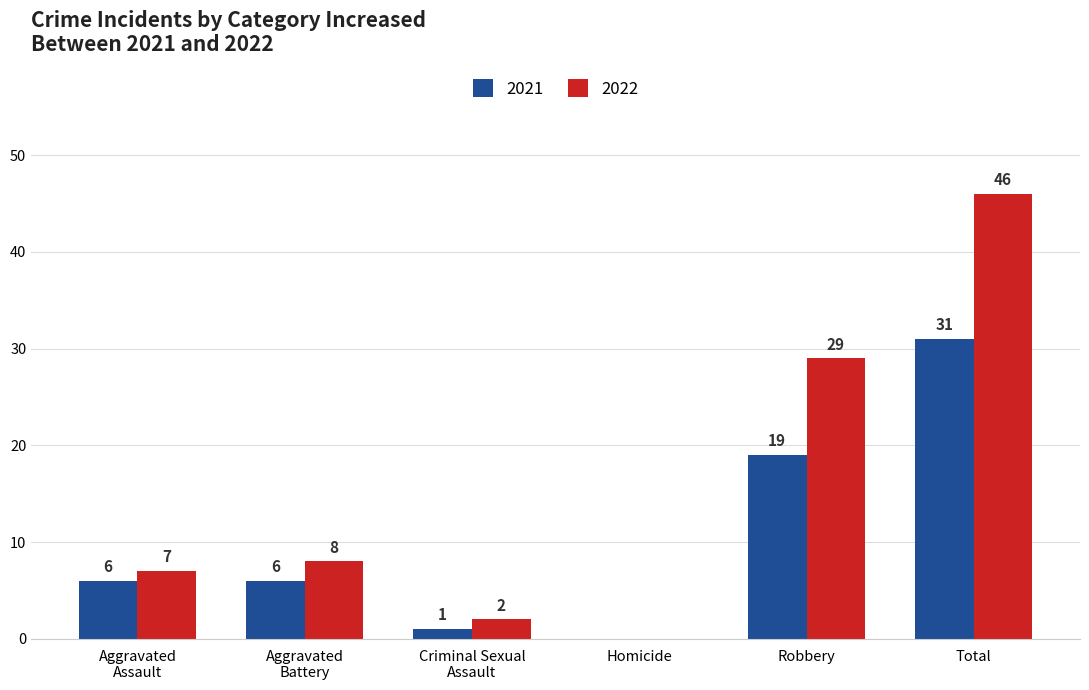

True or false: 2022 has a value of 19 at Homicide.

False